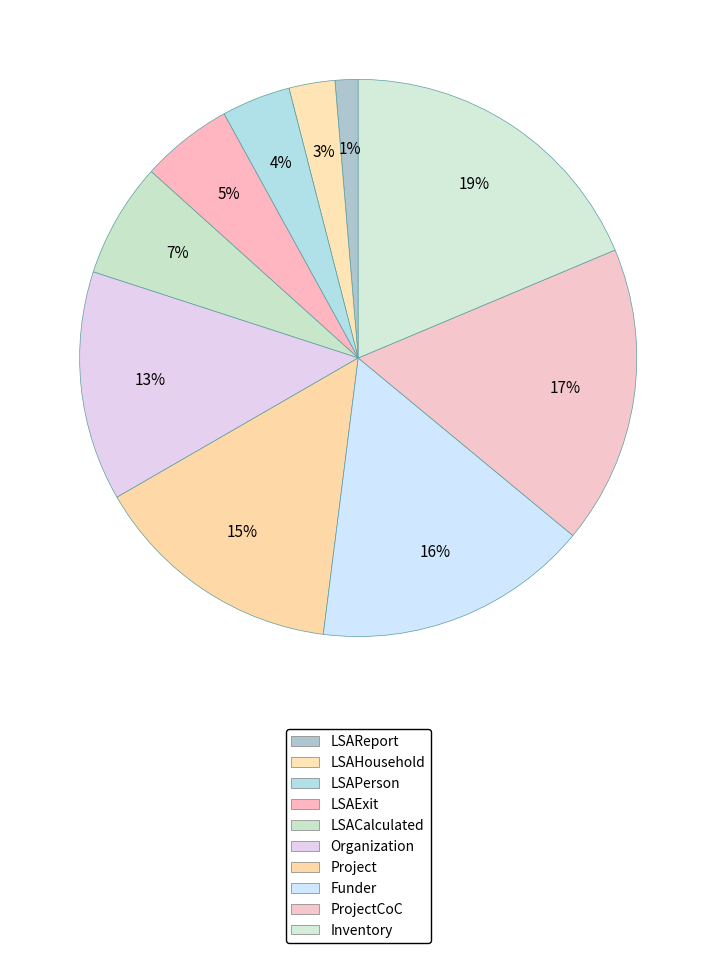

How many segments does this pie chart have?

10